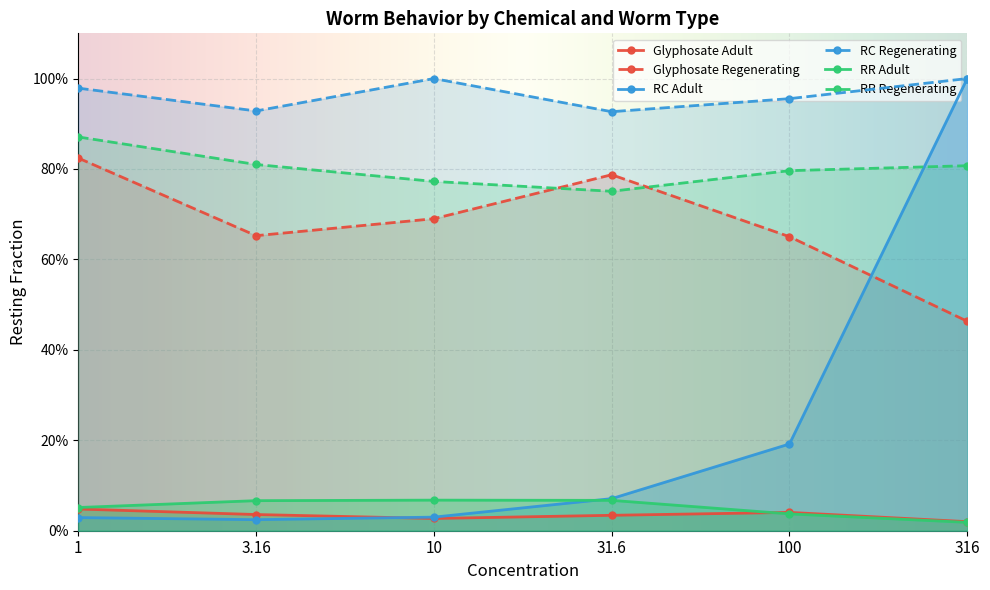

What is the difference between the second highest and minimum values in the RR Regenerating series?

0.1